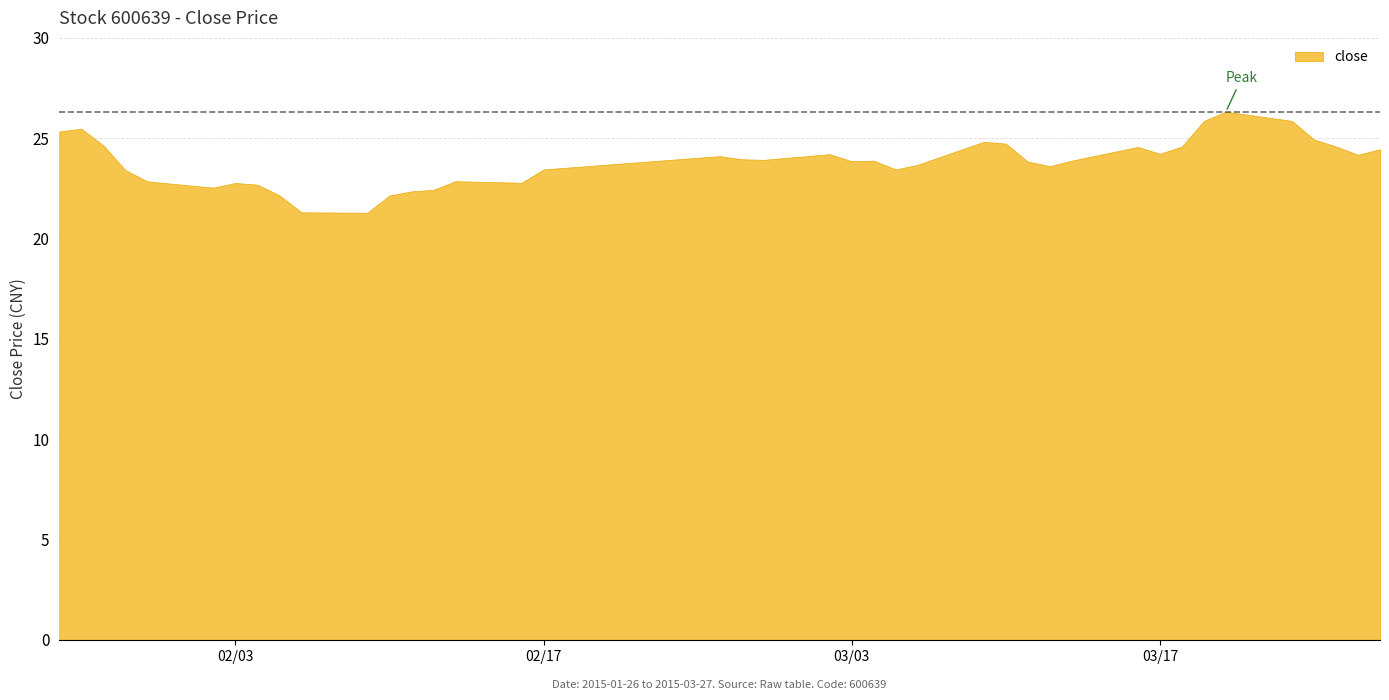

List the labels in order of value, smallest first.

2015-02-09, 2015-02-06, 2015-02-10, 2015-02-05, 2015-02-11, 2015-02-12, 2015-02-02, 2015-02-04, 2015-02-03, 2015-02-16, 2015-01-30, 2015-02-13, 2015-01-29, 2015-02-17, 2015-03-05, 2015-03-12, 2015-03-06, 2015-03-11, 2015-03-03, 2015-03-04, 2015-03-13, 2015-02-27, 2015-02-26, 2015-02-25, 2015-03-26, 2015-03-02, 2015-03-17, 2015-03-27, 2015-03-16, 2015-03-18, 2015-03-25, 2015-01-28, 2015-03-10, 2015-03-09, 2015-03-24, 2015-01-26, 2015-01-27, 2015-03-19, 2015-03-23, 2015-03-20